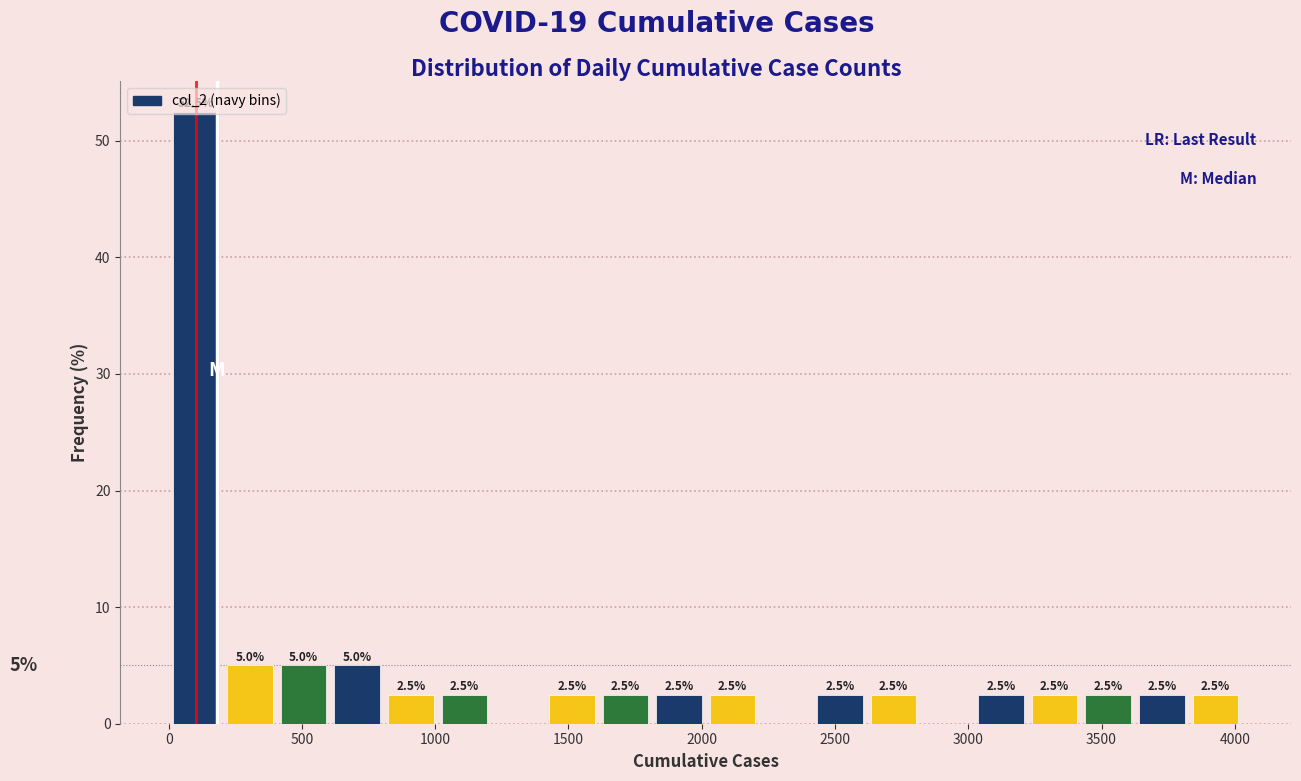

Which range on the x-axis has the tallest bar?

0 to 200